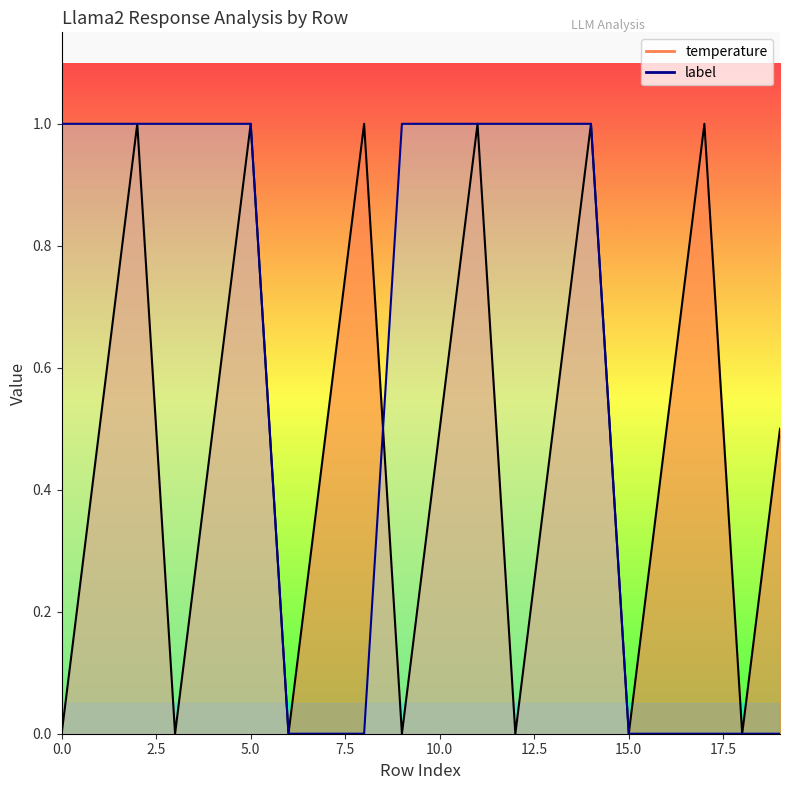

At which category is the sum across all series the highest?

2